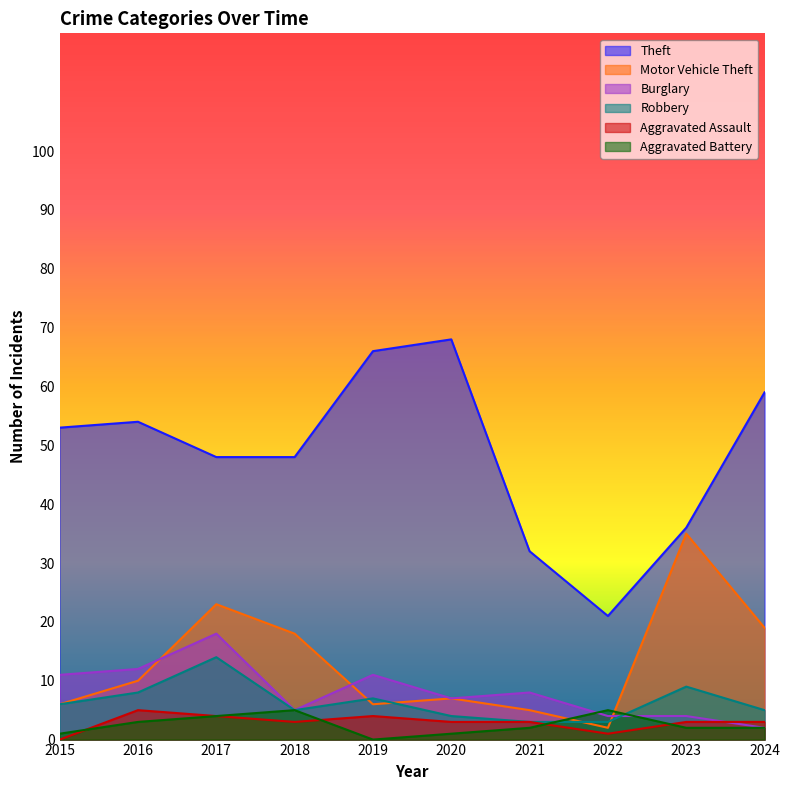

What are all the series names shown in the legend?

Theft, Motor Vehicle Theft, Burglary, Robbery, Aggravated Assault, Aggravated Battery